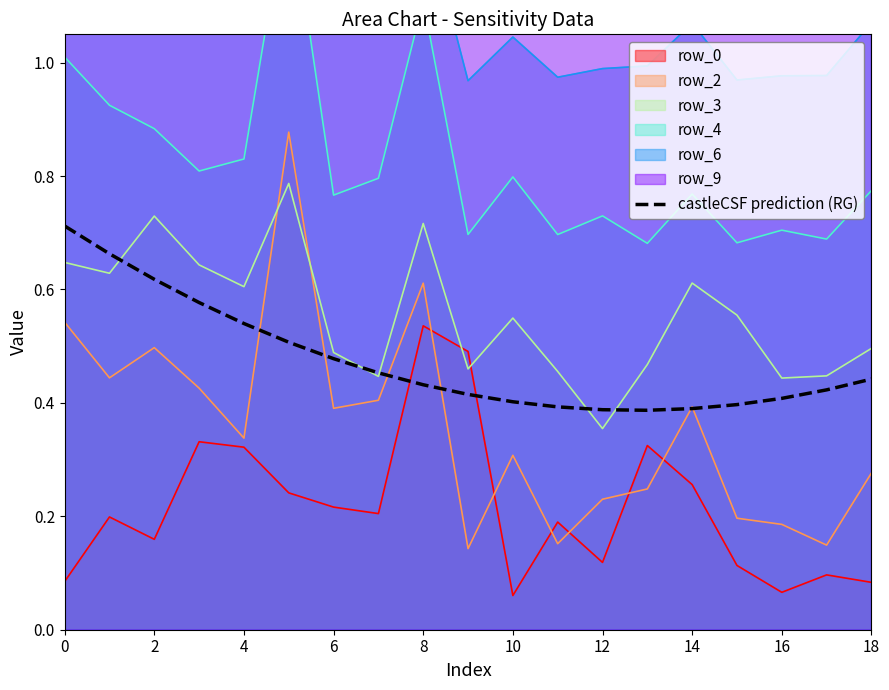

True or false: row_0 and castleCSF prediction (RG) cross at least once.

True